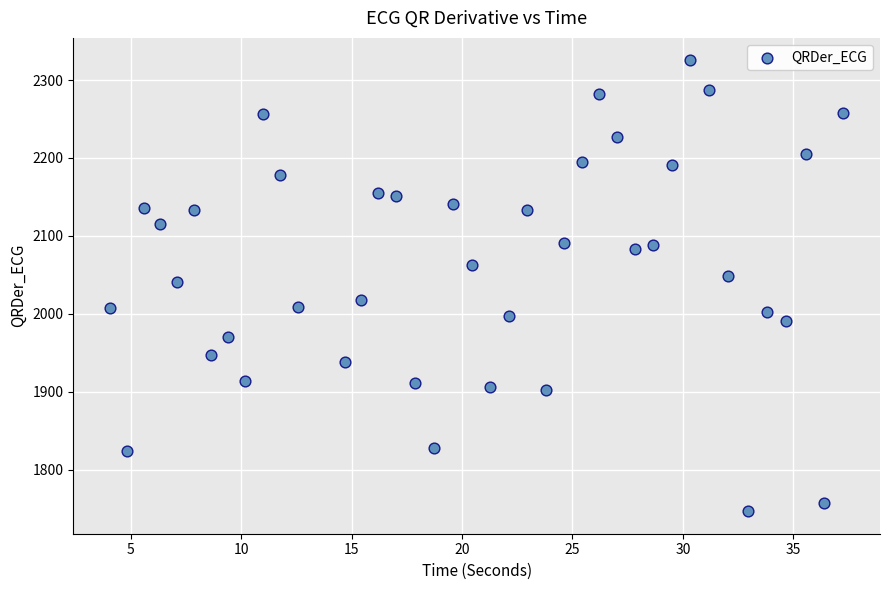

What is the range of Y values (max minus min)?

578.6